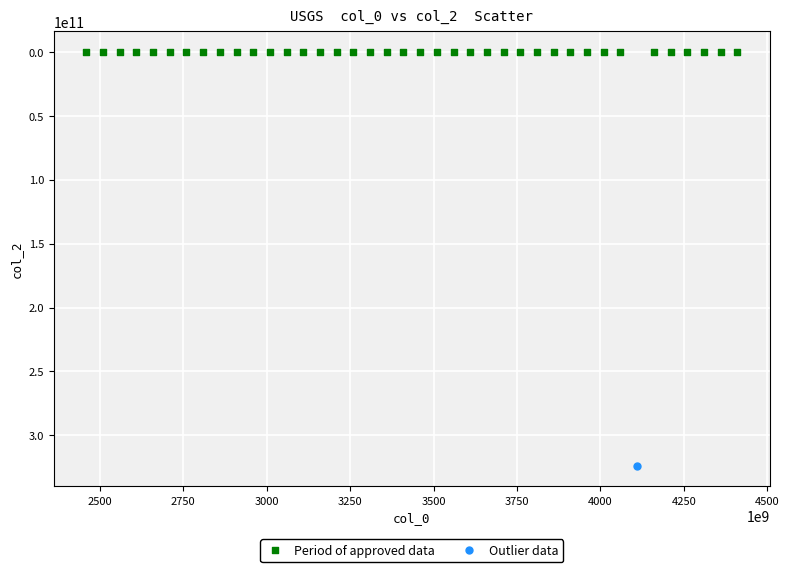

What are all the series names shown in the legend?

Period of approved data, Outlier data